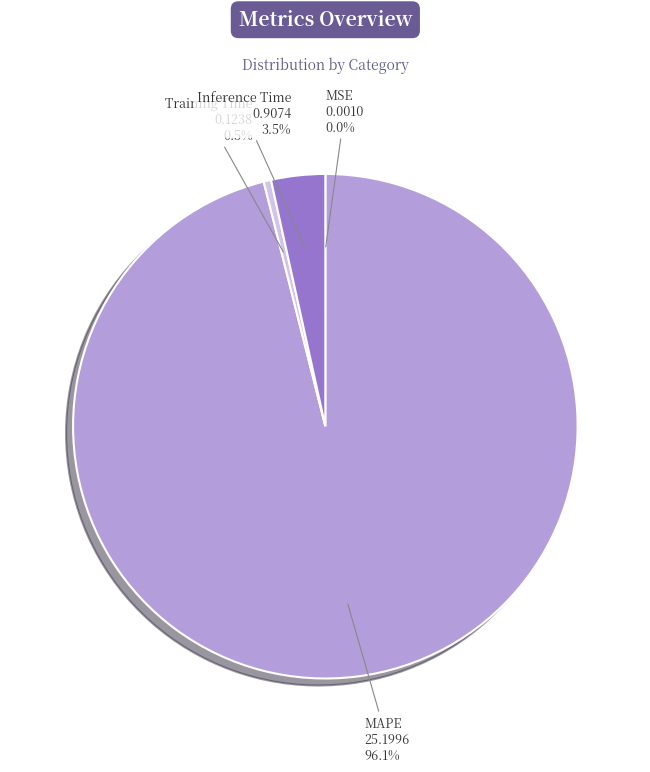

Which slice is the largest?

MAPE